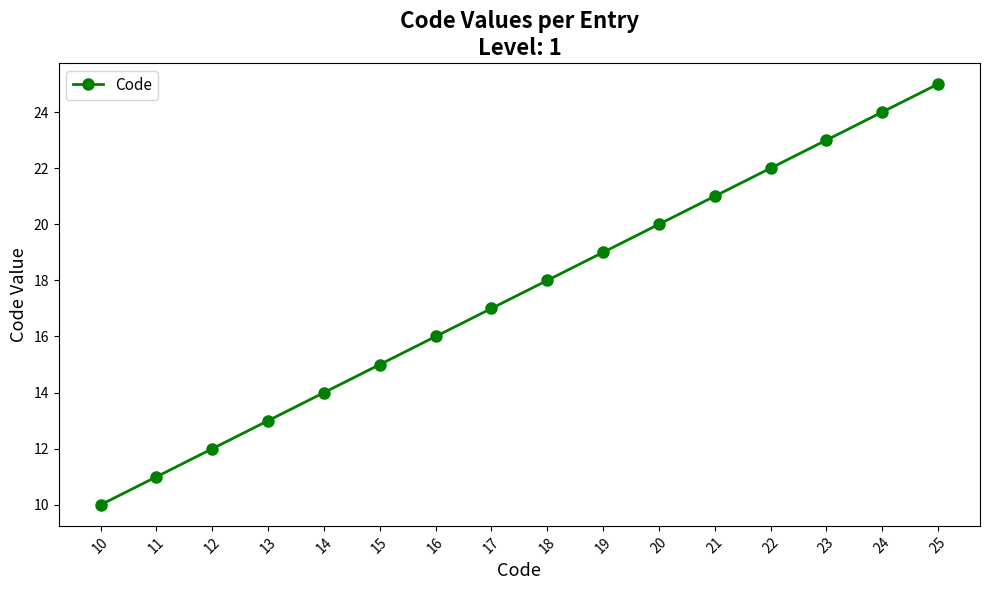

What is the value of the 1st point from the left?

10